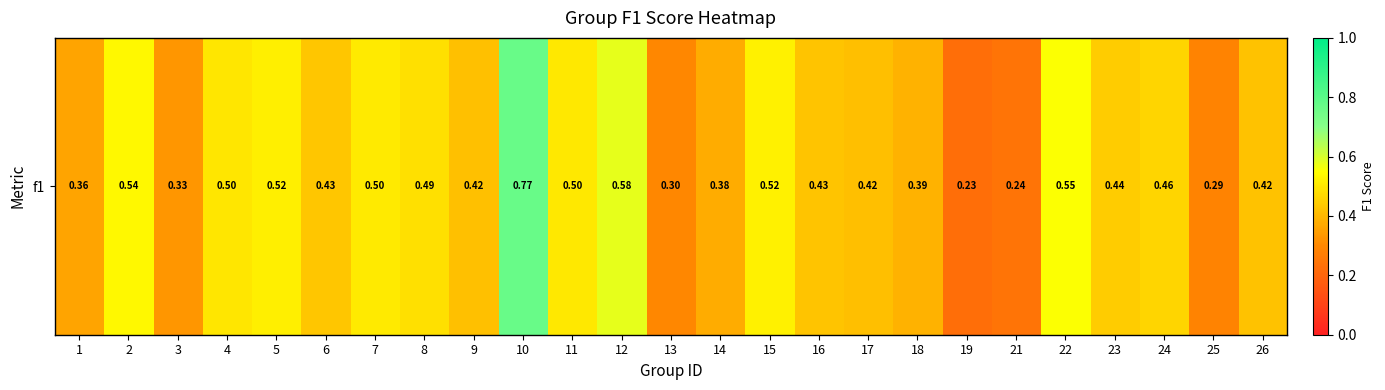

What is the average value?

0.4